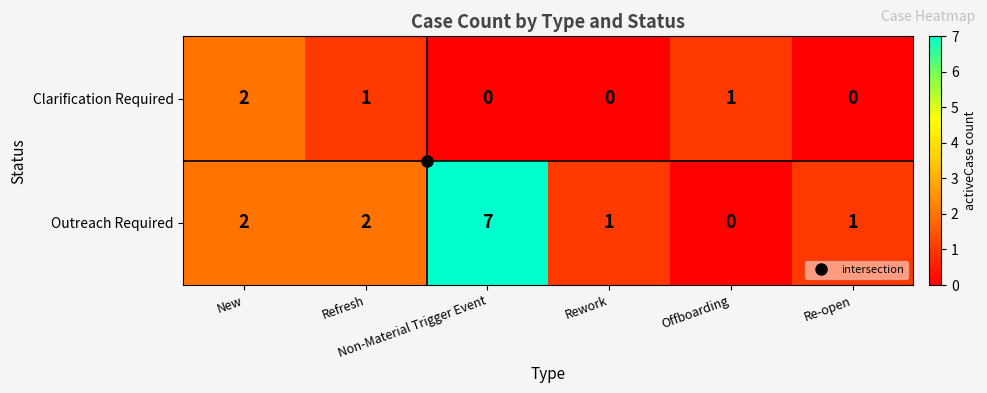

What is the greatest value displayed?

7